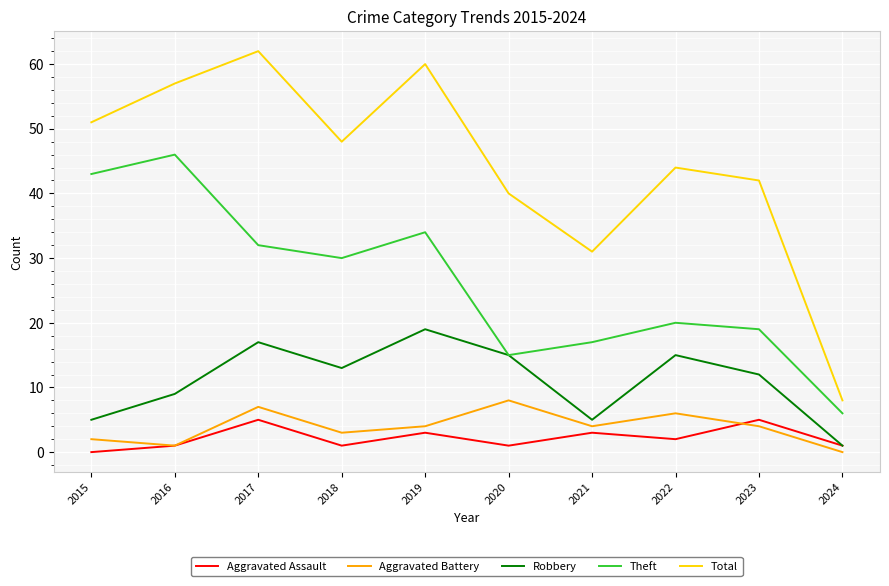

Does the chart display data point markers on the line(s)?

No